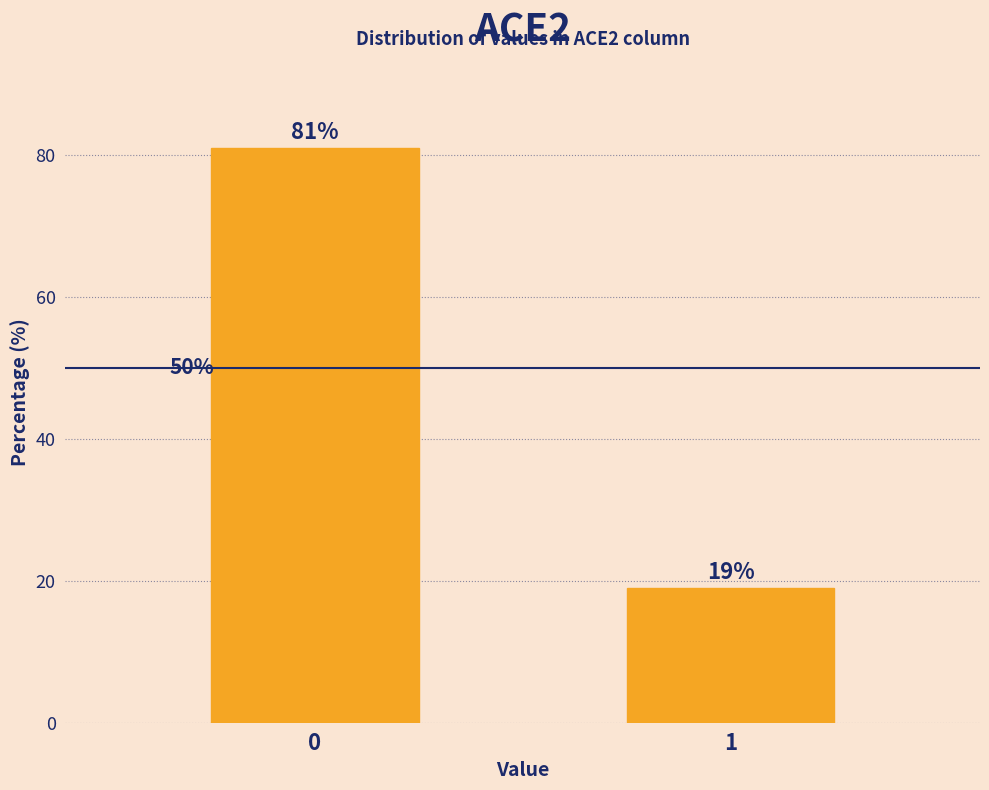

Reading left to right, transcribe all the data shown in this chart.

81.0	19.0